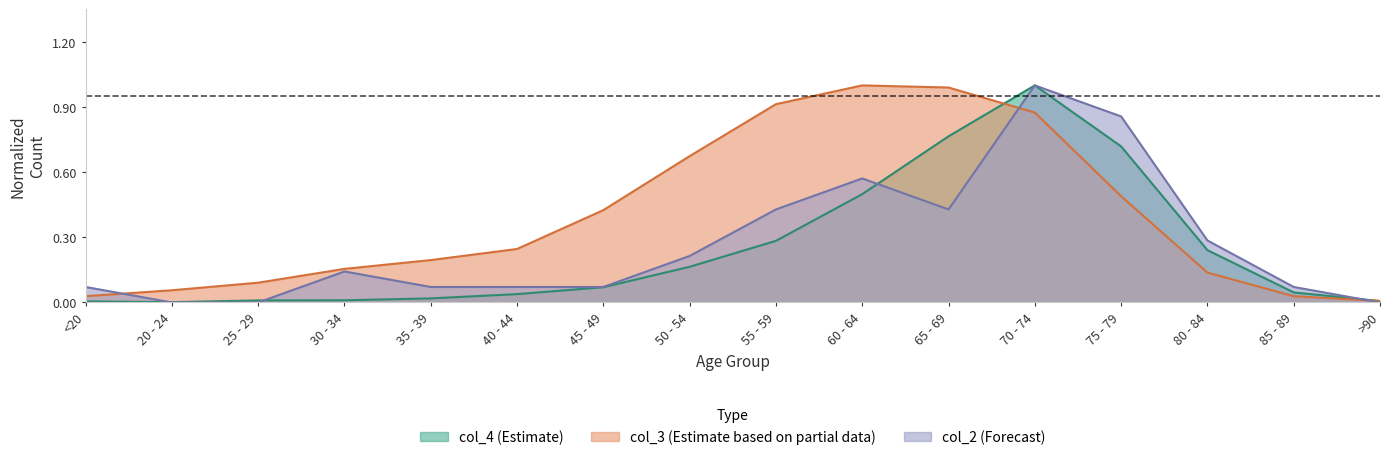

What is the label of the 16th point from the left?

>90